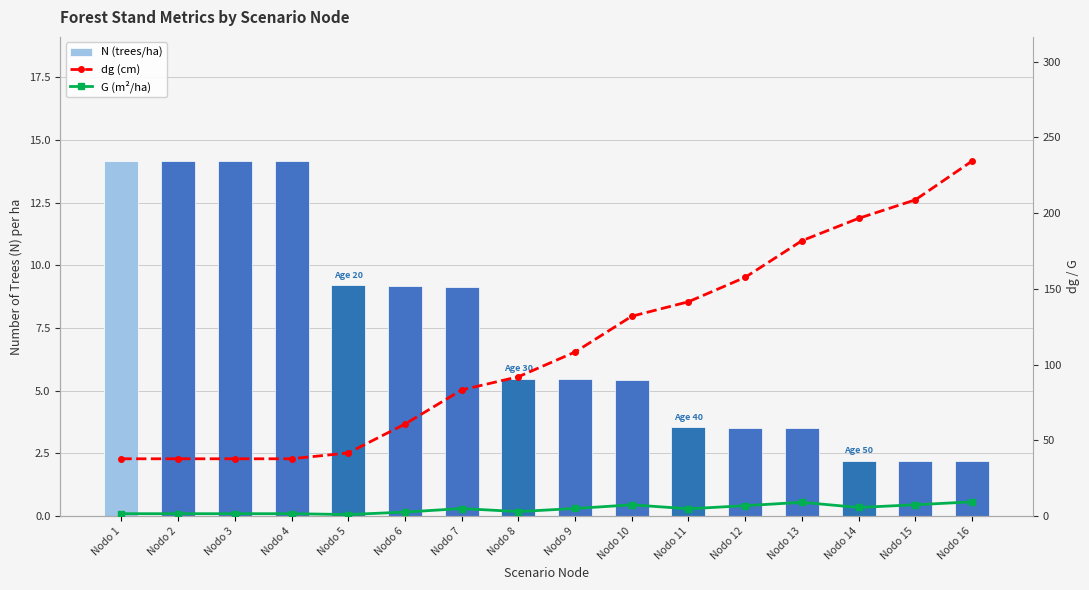

What is the total value across all series at Nodo 16?

246.0